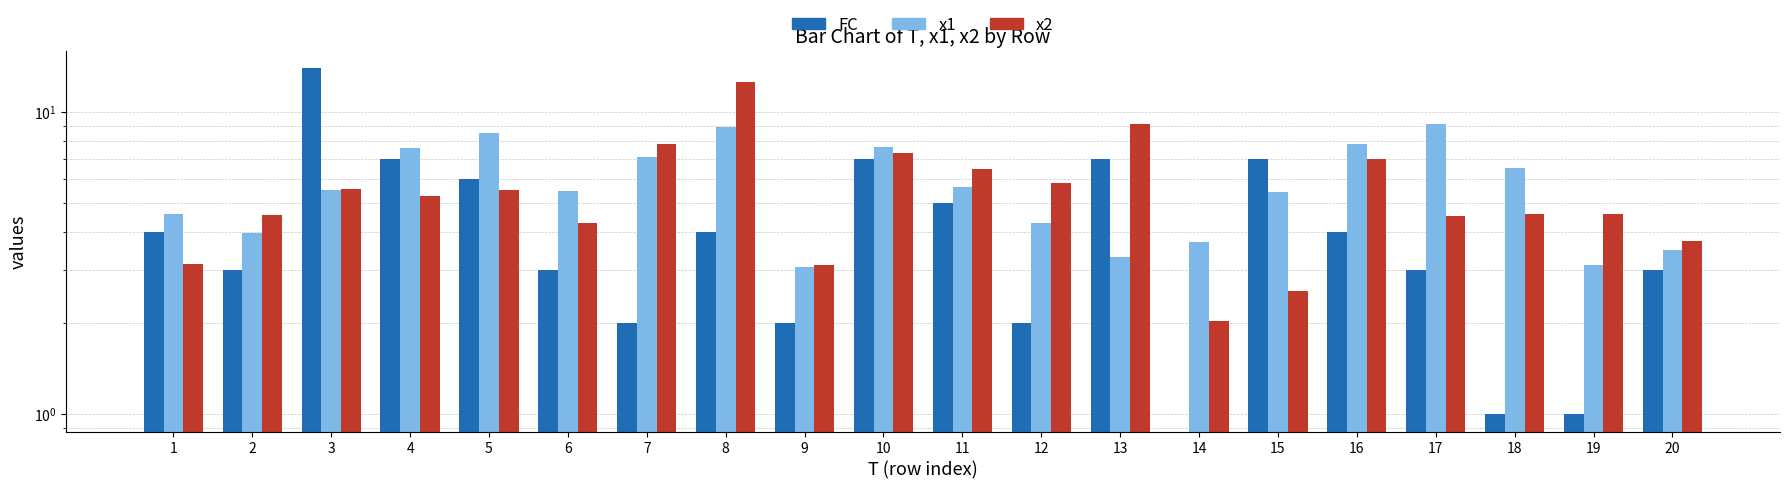

Which series has the widest spread of values?

FC